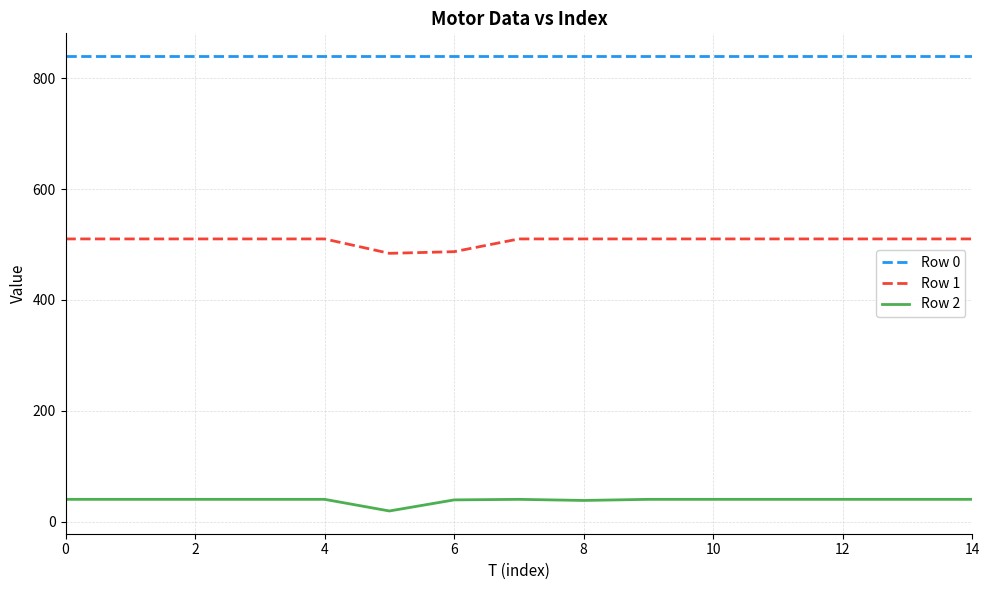

List the series in order of their peak value, lowest first.

Row 2, Row 1, Row 0